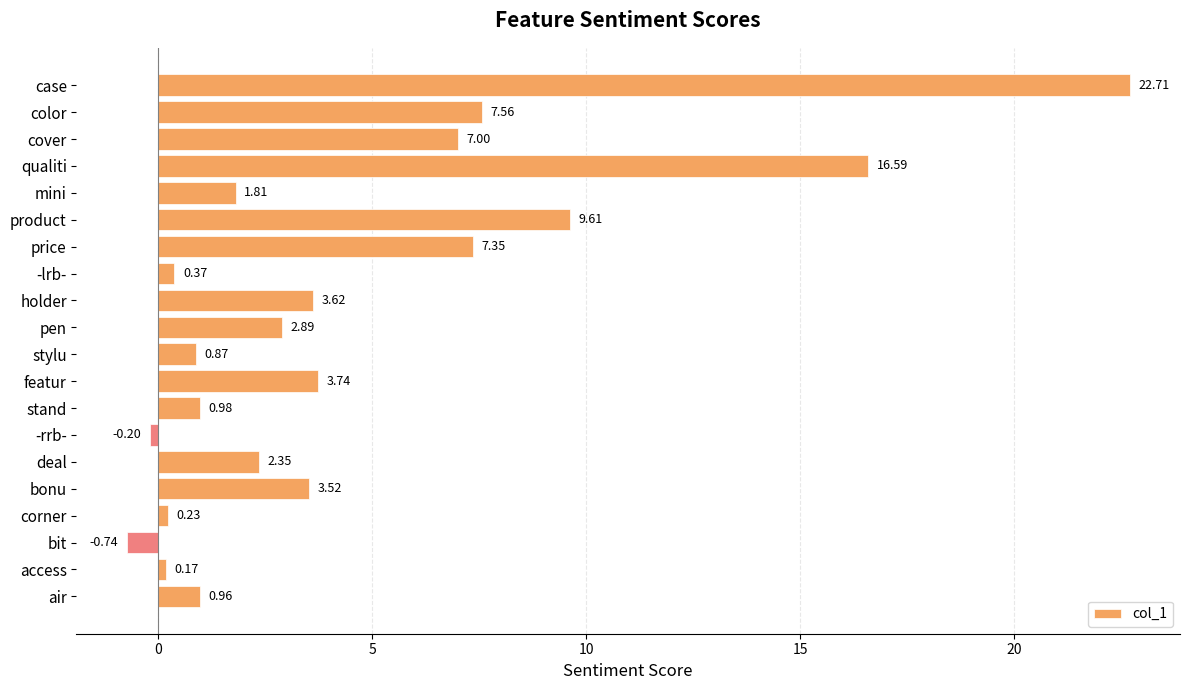

What is the label of the 5th bar from the top?

mini